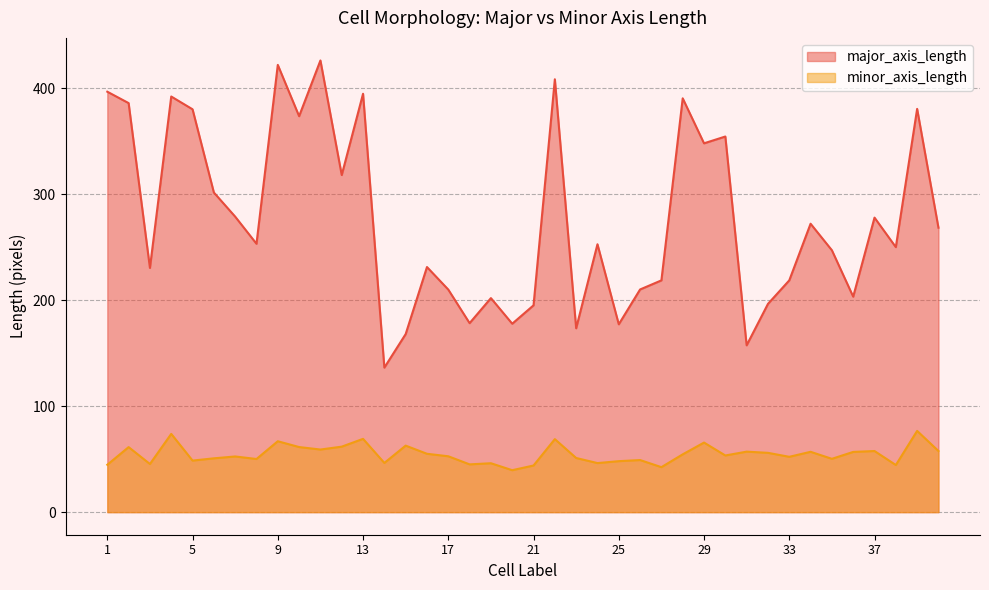

What is the difference between the minor_axis_length values at 36 and 22?

12.1